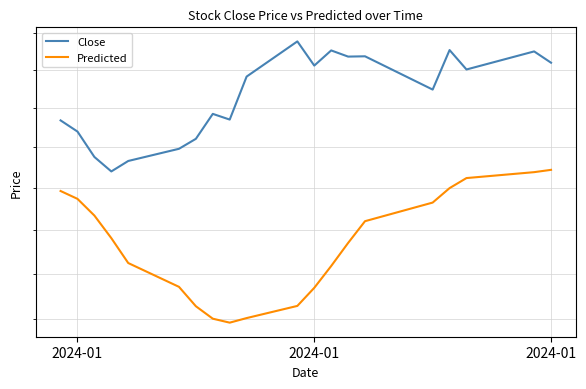

What value does the Predicted series have at 2024-01?

1386.8